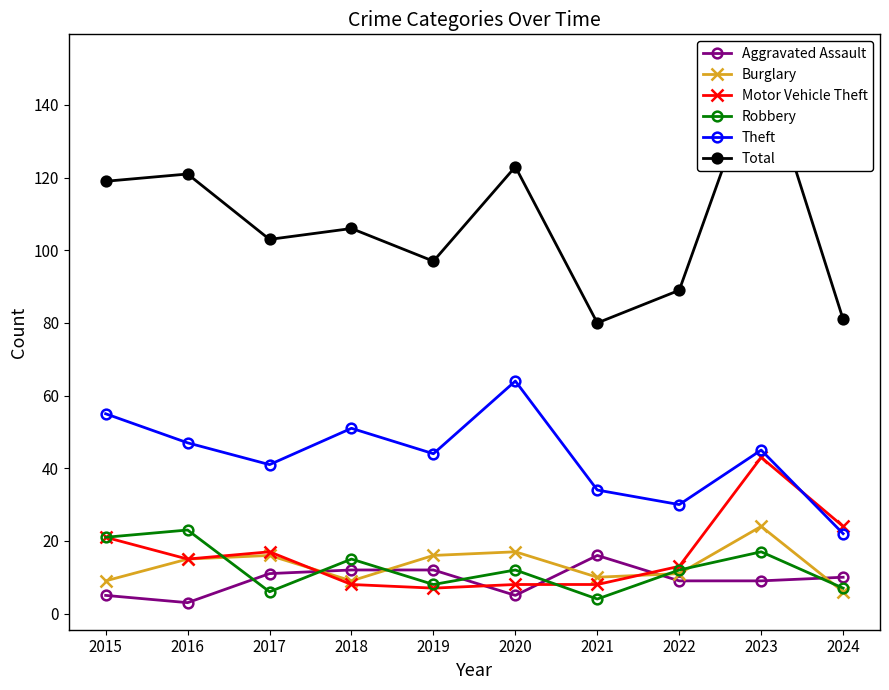

What is the value of the Aggravated Assault point at the 7th from the left?

16